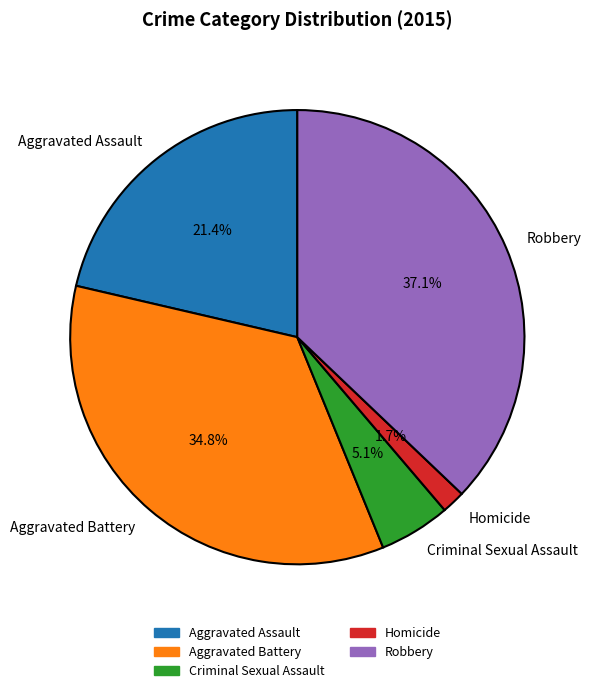

Is Homicide the majority of the pie?

No